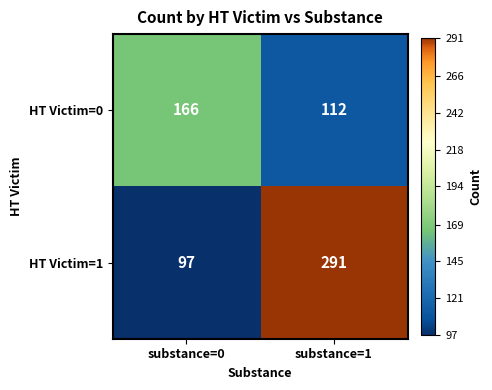

What is the average value of the HT Victim=1 series?

194